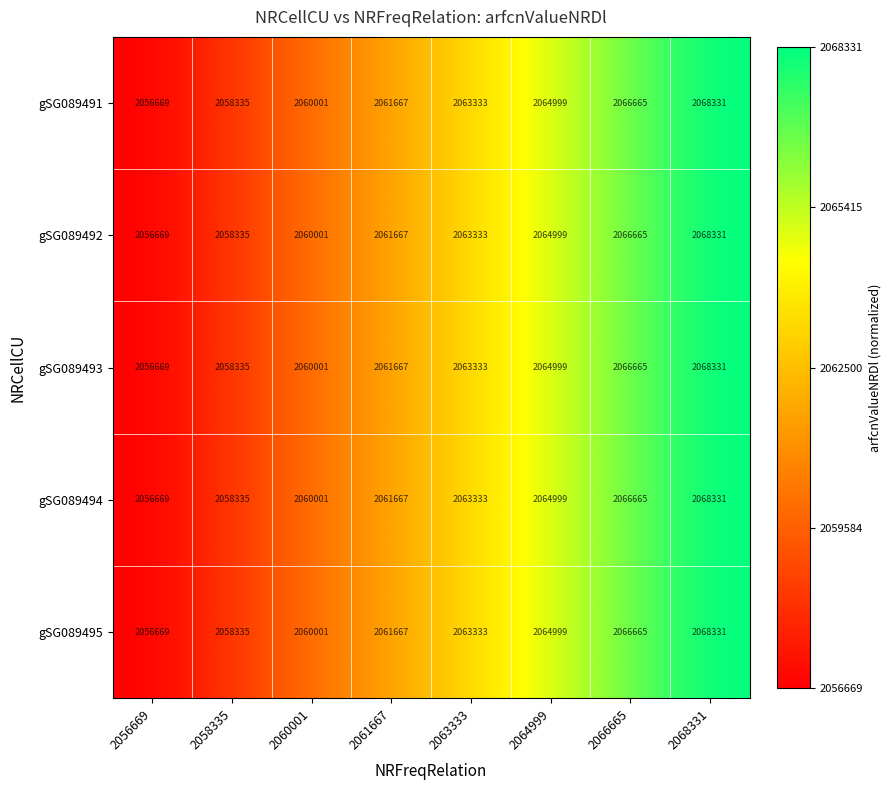

What is the difference between the maximum and minimum values in the gSG089492 series?

11662